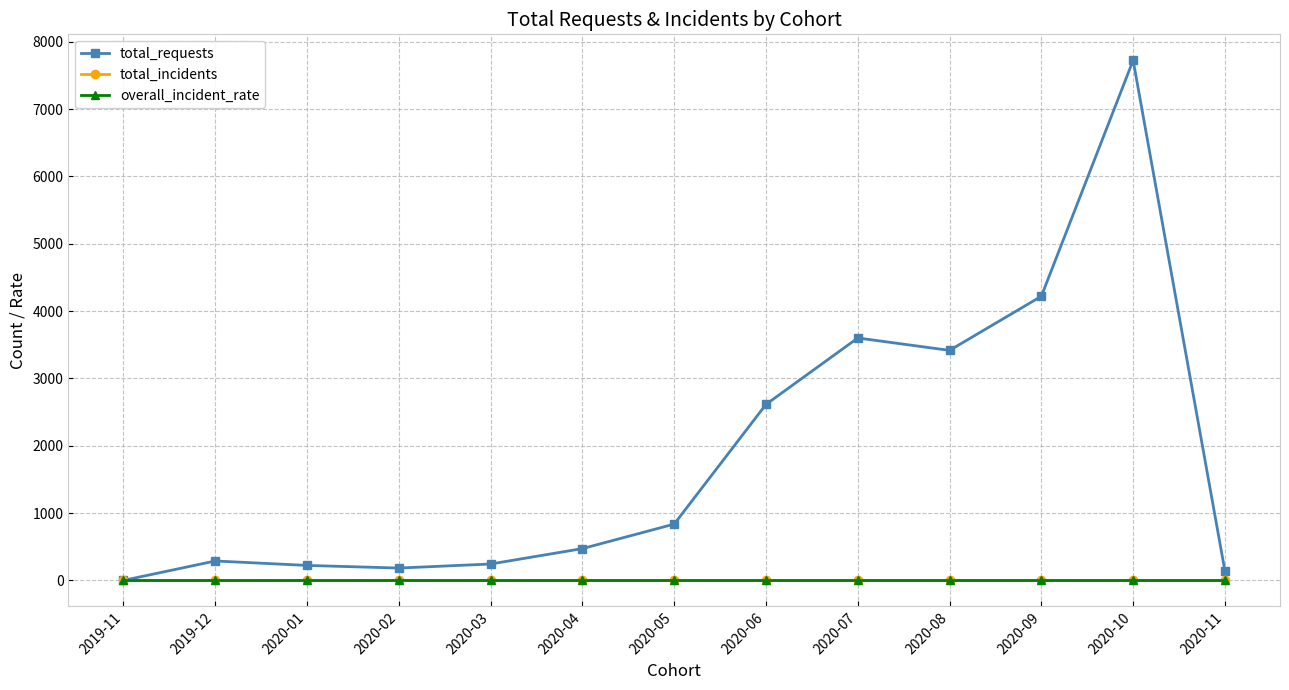

What is the sum of all total_requests values?

23970